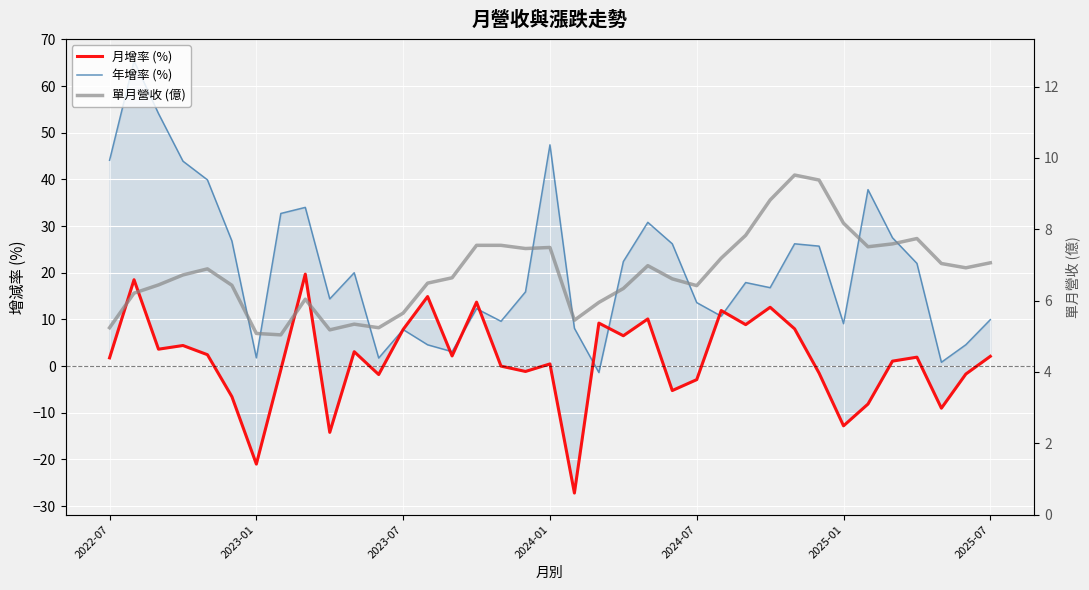

How many values in the 年增率 (%) series are below 17?

18